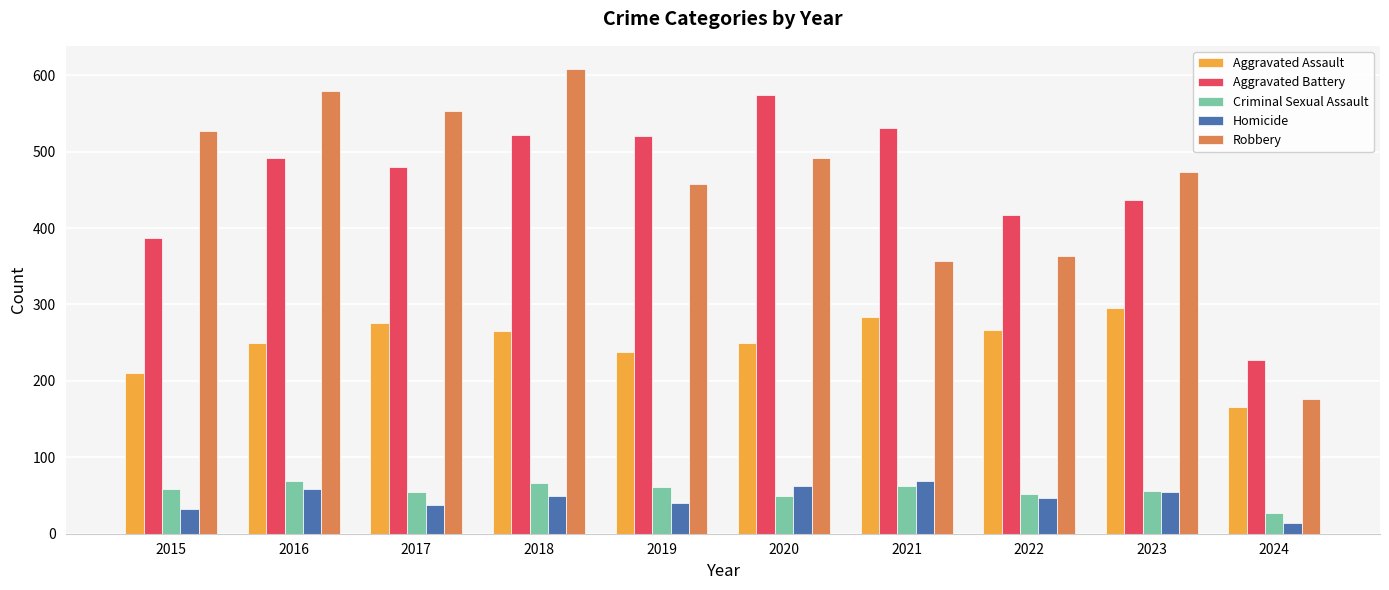

What is the highest value of the Aggravated Battery series?

574